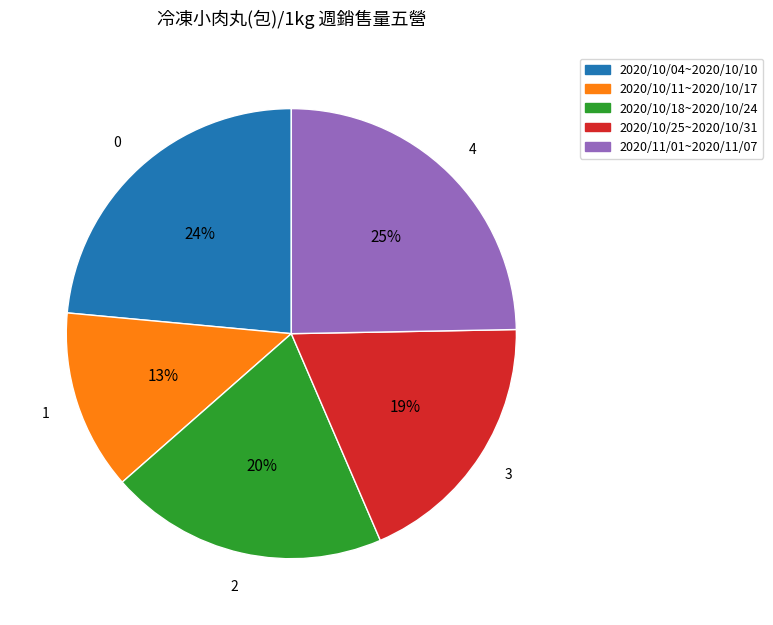

Is it true that 2020/10/11~2020/10/17 is 1% of the pie?

False